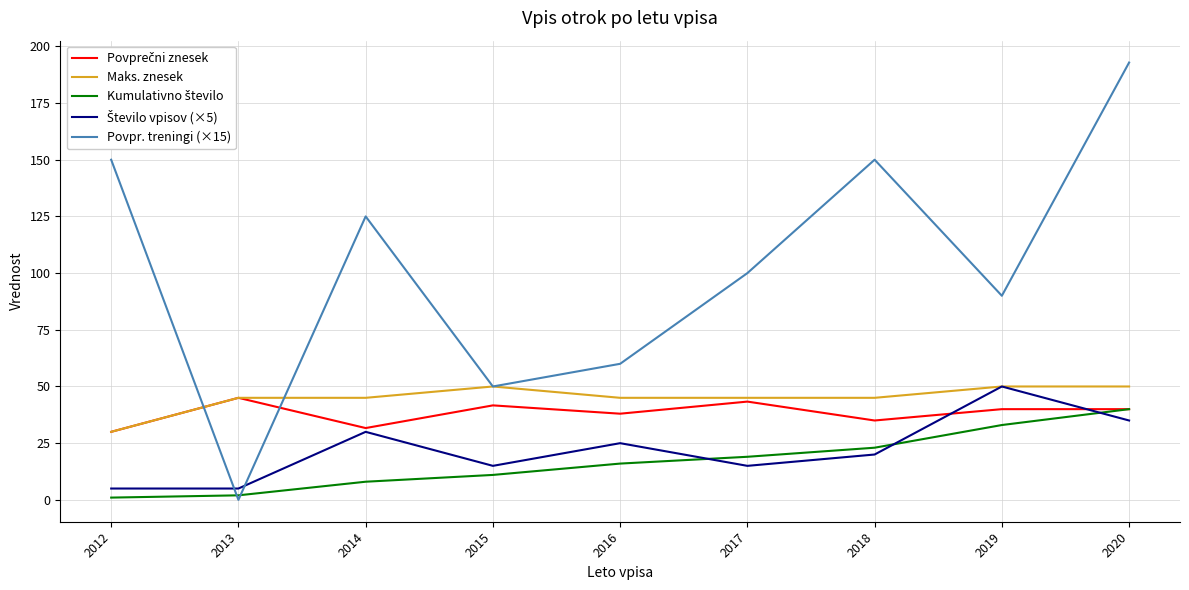

What is the sum of the Maks. znesek values at 2019 and 2016?

95.0